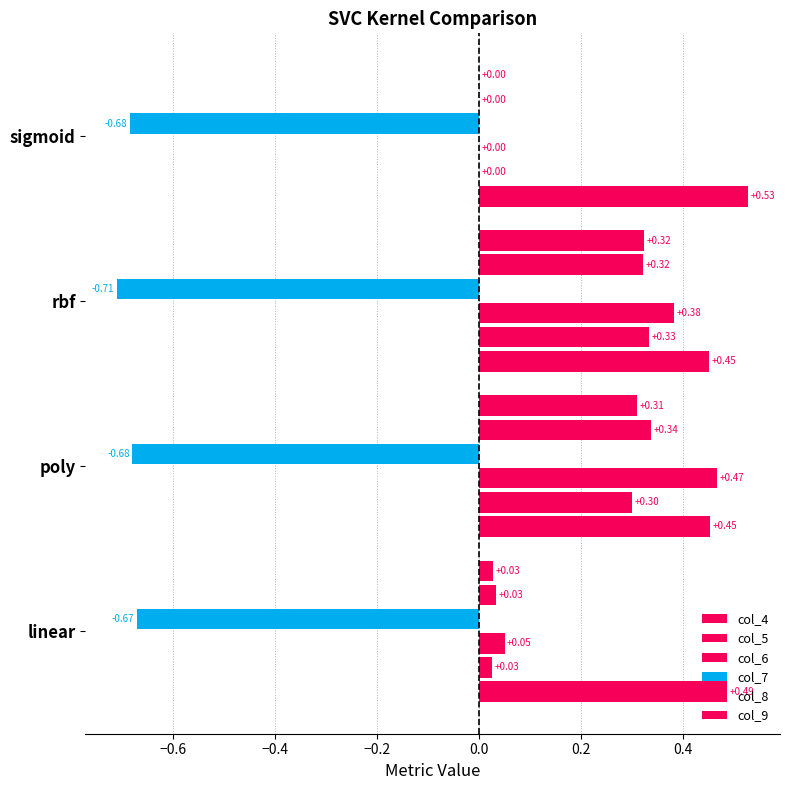

How many distinct data groups are displayed?

6